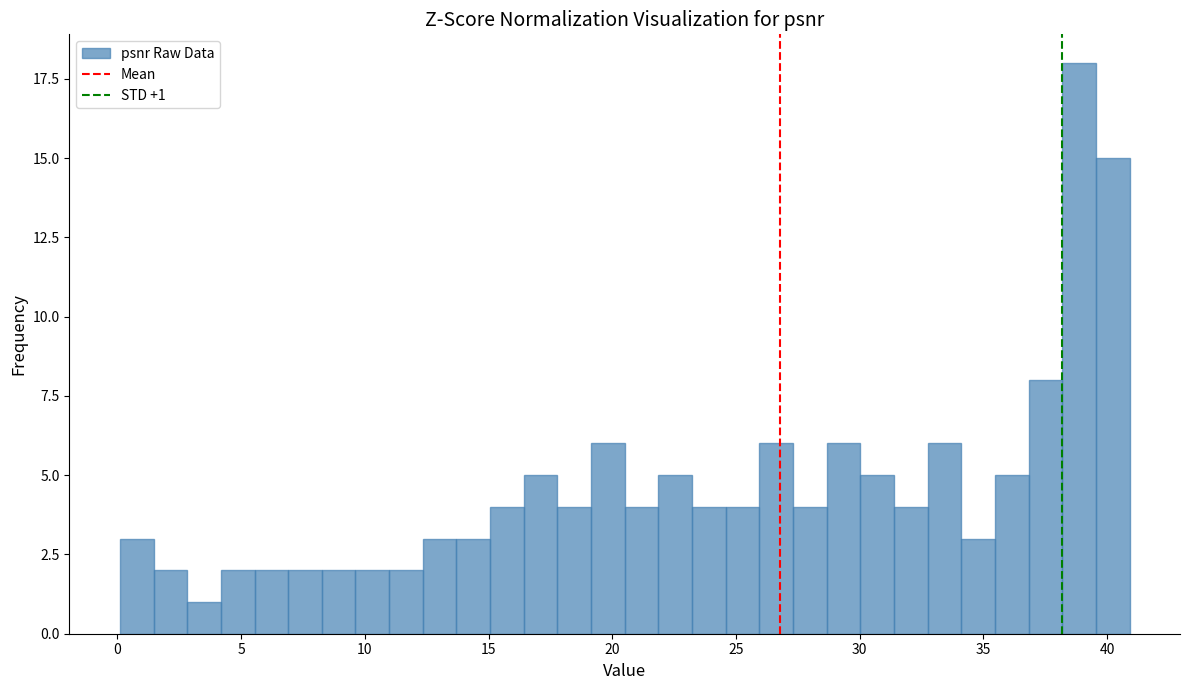

Around what value on the x-axis is the tallest bar? Give the approximate position of its centre, as read against the axis.

39.0